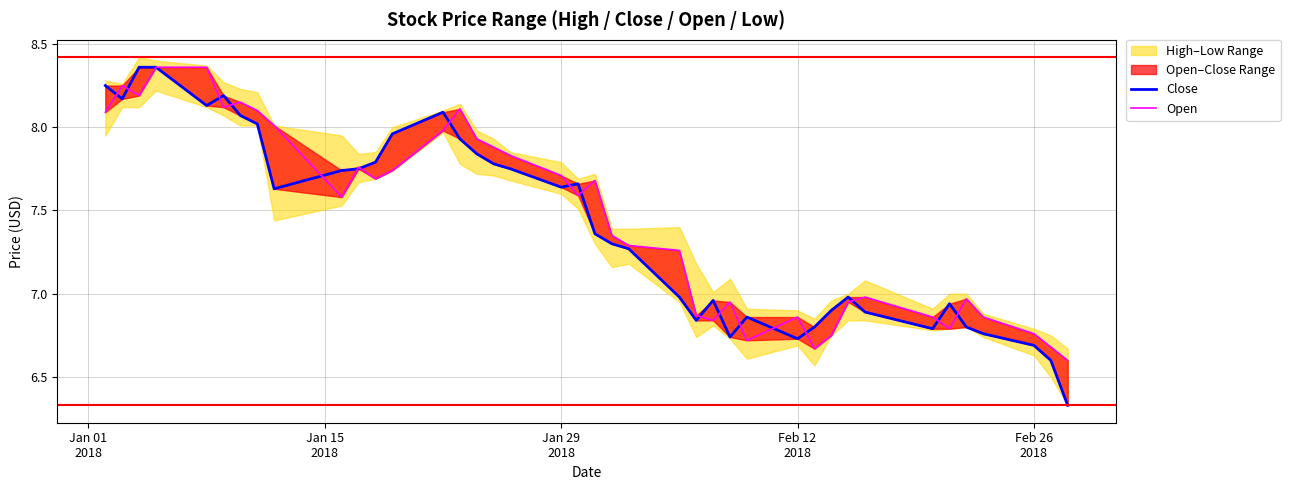

In Close, how many points are lower than both neighbors (excluding endpoints)?

8